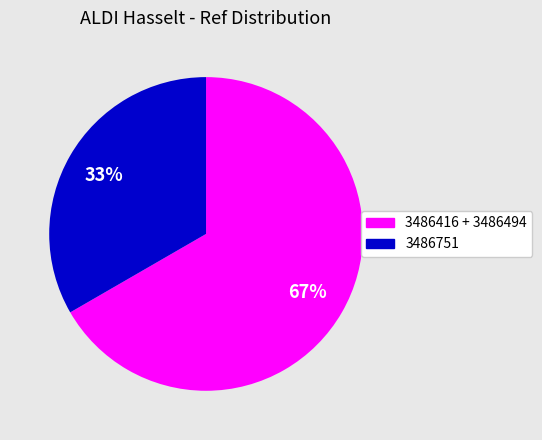

Which has a higher value, 3486751 or 3486416 + 3486494?

3486416 + 3486494